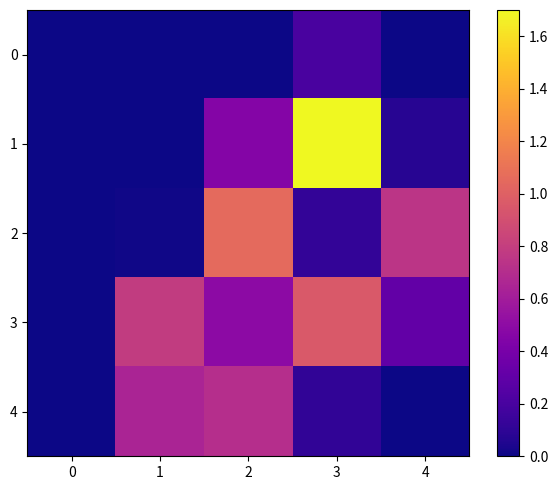

Reading left to right, extract all data points from this chart.

0: 0=0.0	1=0.0	2=0.0	3=0.2	4=0.0
1: 0=0.0	1=0.0	2=0.5	3=1.7	4=0.1
2: 0=0.0	1=0.0	2=1.1	3=0.1	4=0.8
3: 0=0.0	1=0.8	2=0.5	3=1.0	4=0.3
4: 0=0.0	1=0.6	2=0.7	3=0.1	4=0.0